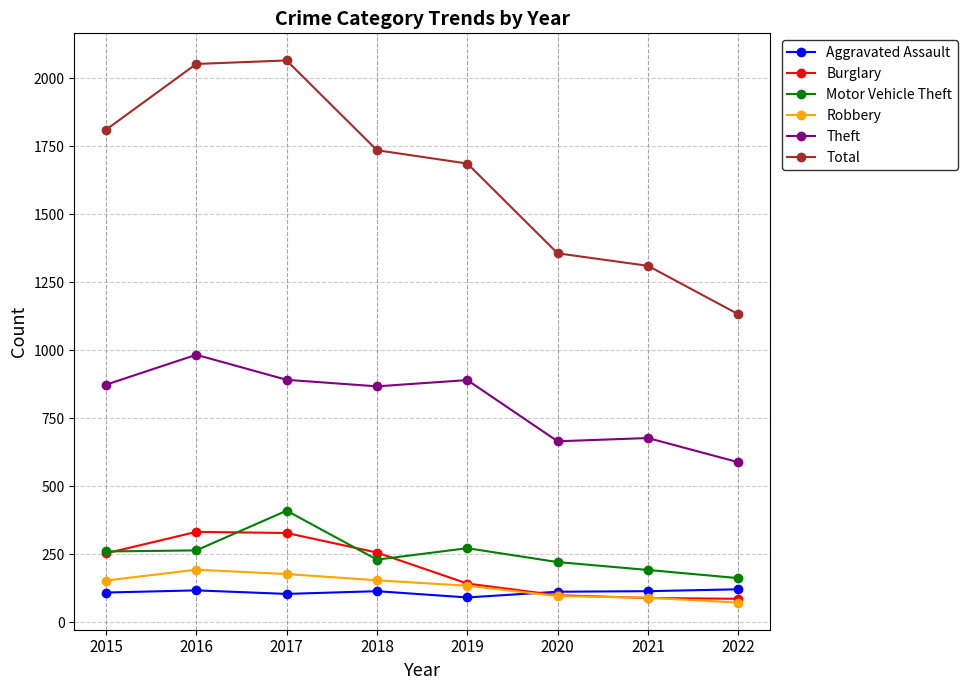

Which series has the largest total across all categories?

Total